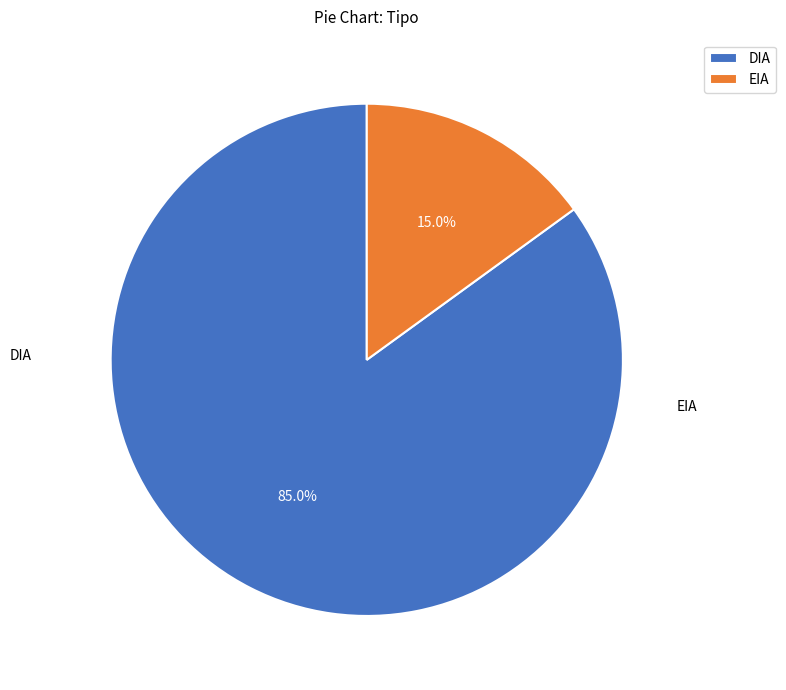

Which has a higher value, DIA or EIA?

DIA